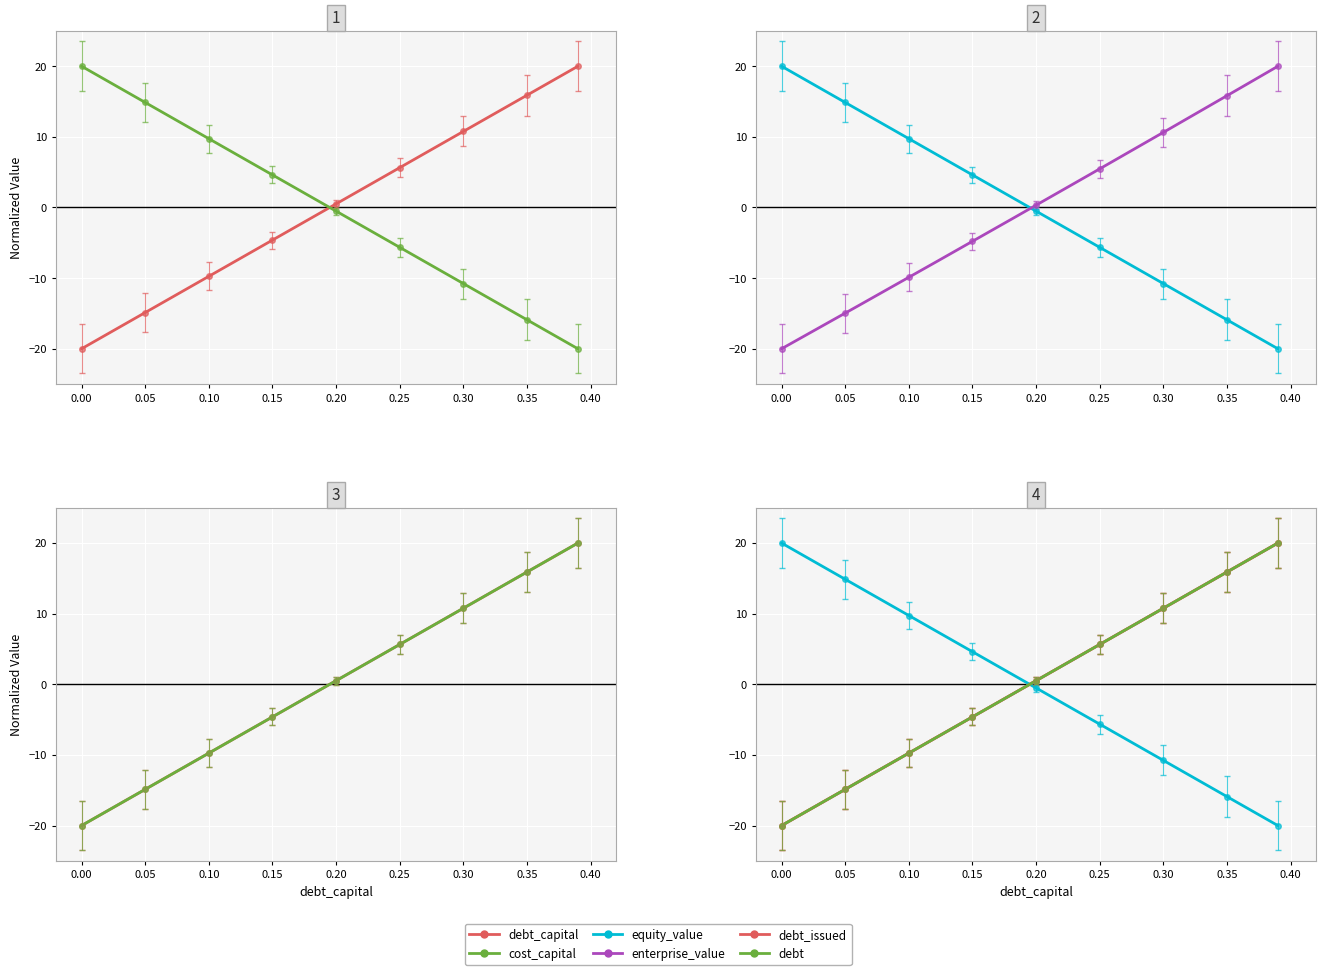

How many positive values does the debt series have?

5